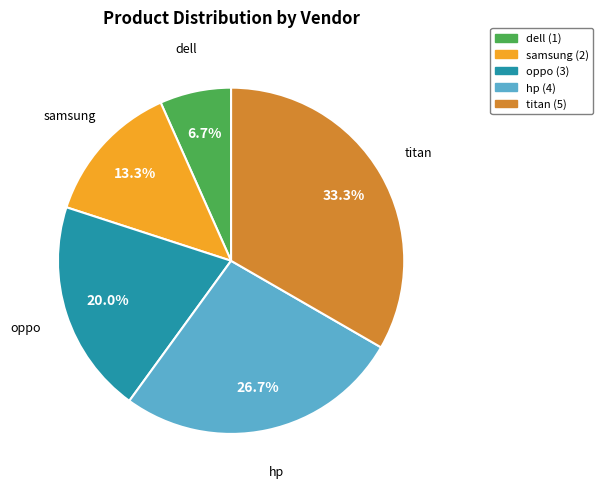

How many segments does this pie chart have?

5